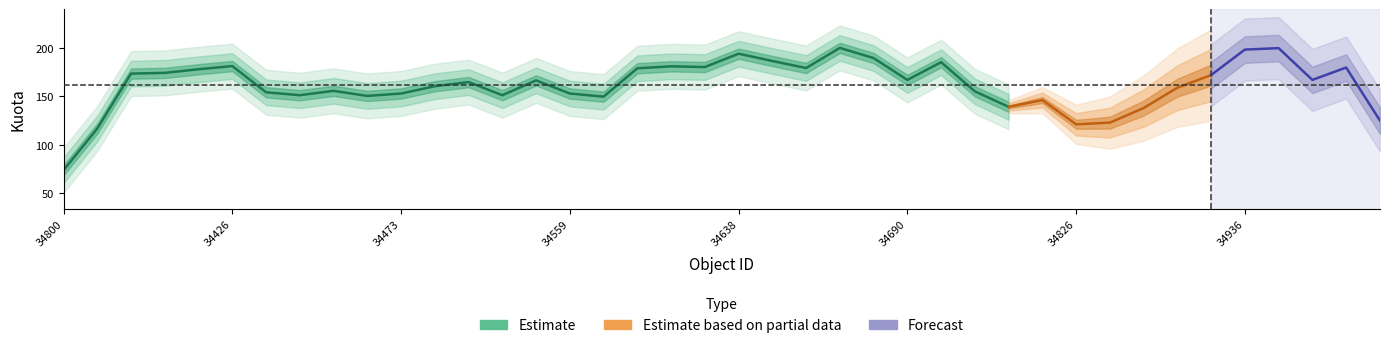

How many categories are shown in the chart?

40